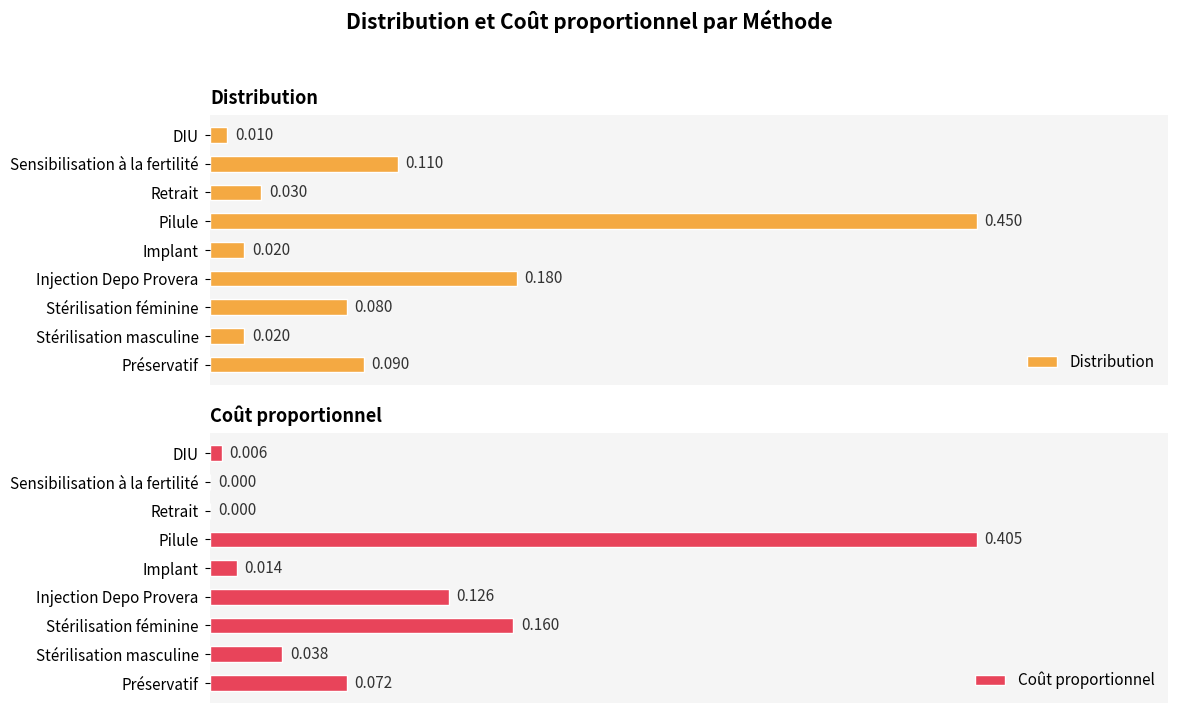

At which label does Distribution reach its minimum?

DIU